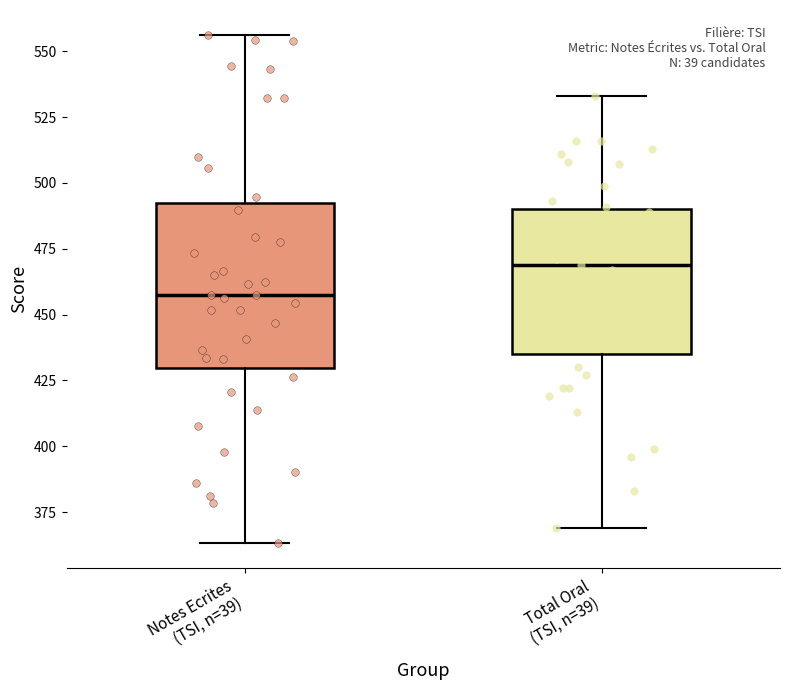

Reading left to right, read every box against the y-axis: the position of its median line, the range the box covers, and the ends of its whiskers. The values are not printed on the chart, so give them approximately, as read against the axis.

Notes Ecrites (TSI, n=39): median 460, box 430 to 490, whiskers 365 to 555
Total Oral (TSI, n=39): median 470, box 435 to 490, whiskers 370 to 535